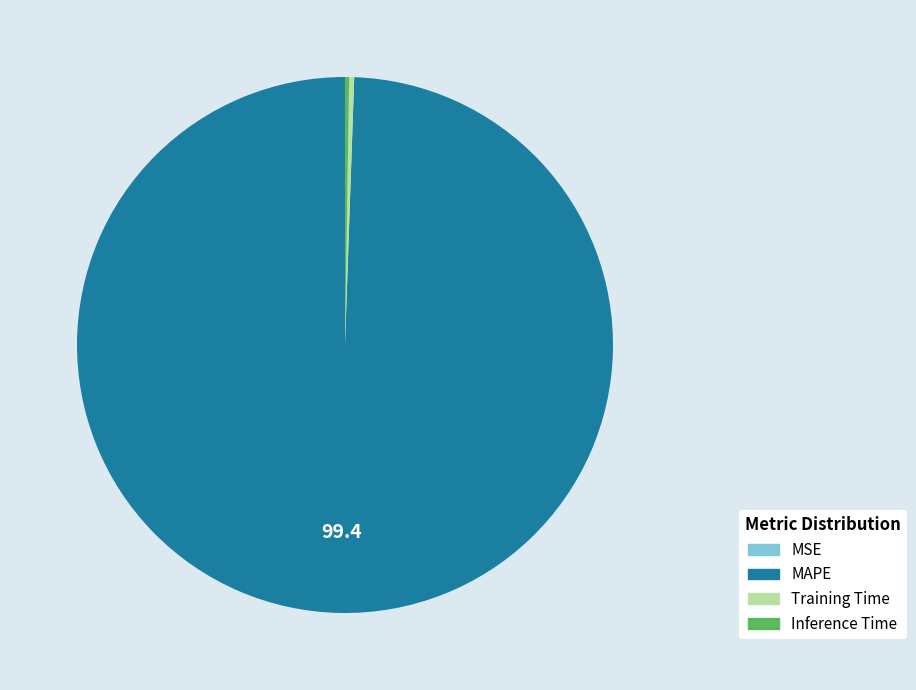

Which category has the biggest portion of the pie?

MAPE